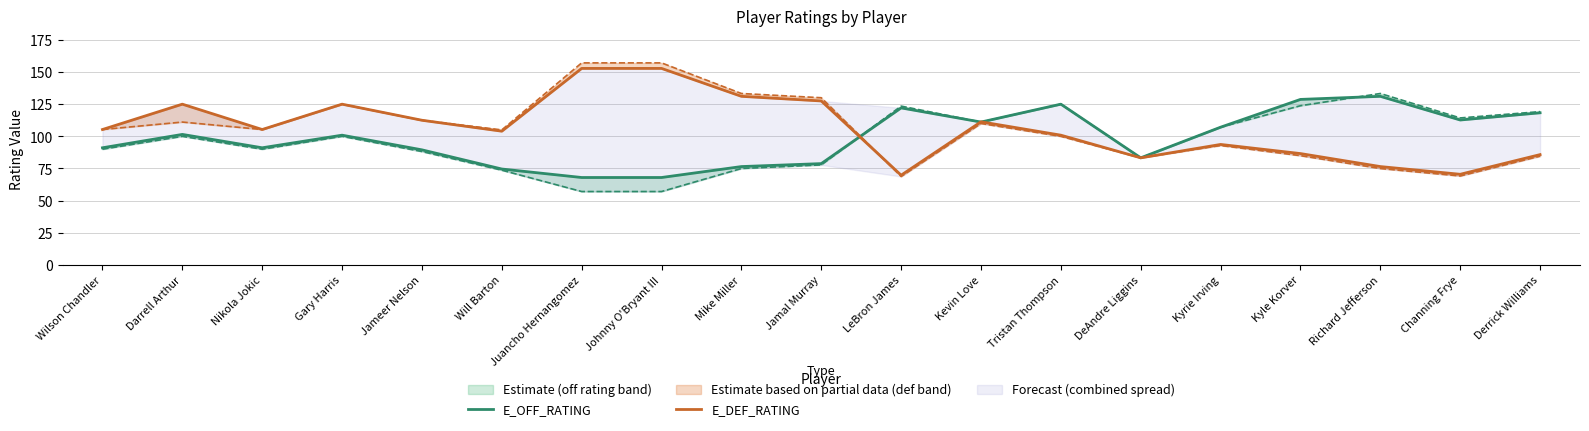

Count the number of categories in the chart.

19